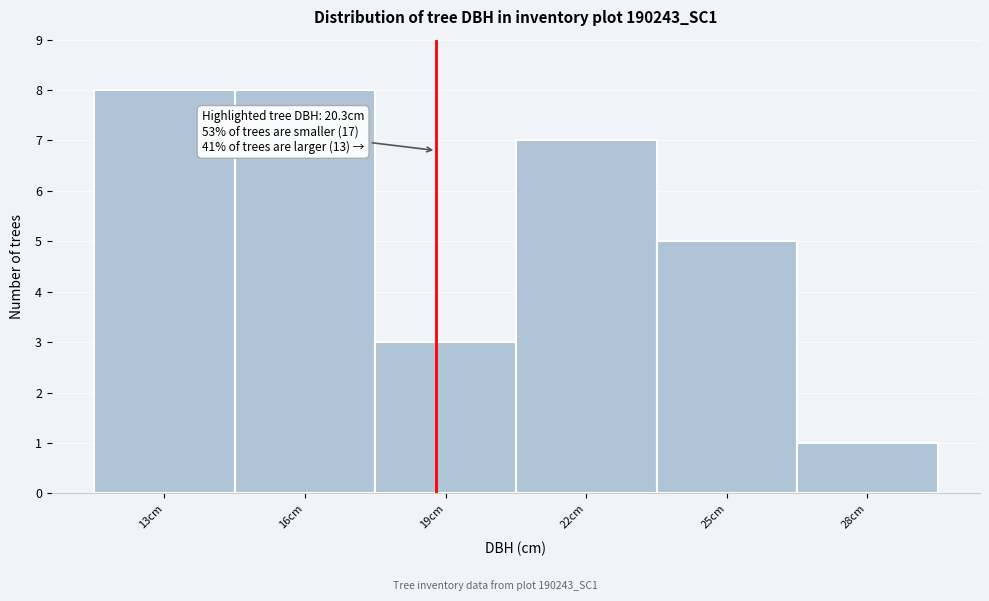

Reading left to right, what are all the values shown in this chart?

13cm=8	16cm=8	19cm=3	22cm=7	25cm=5	28cm=1